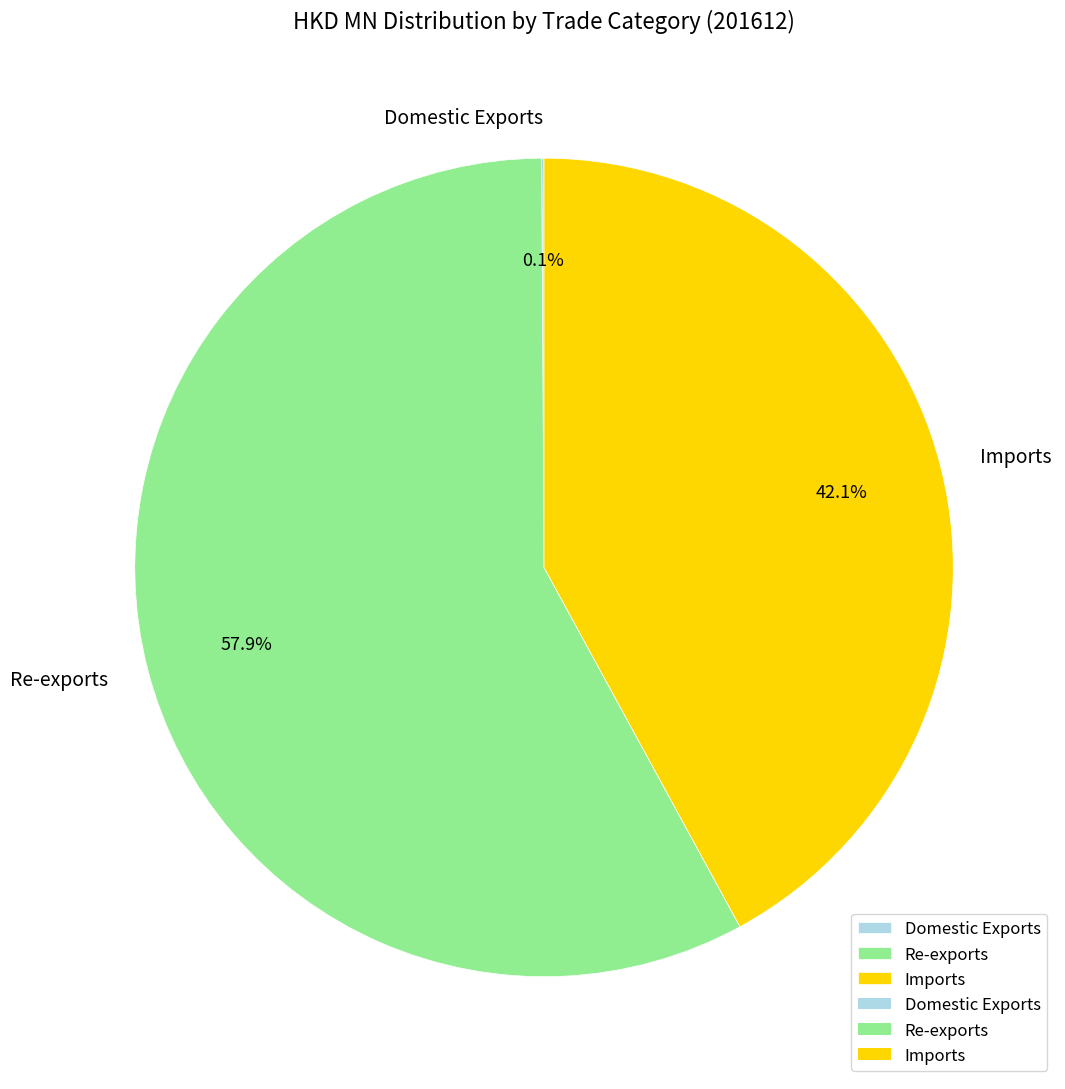

Does Imports represent more than half of the total?

No